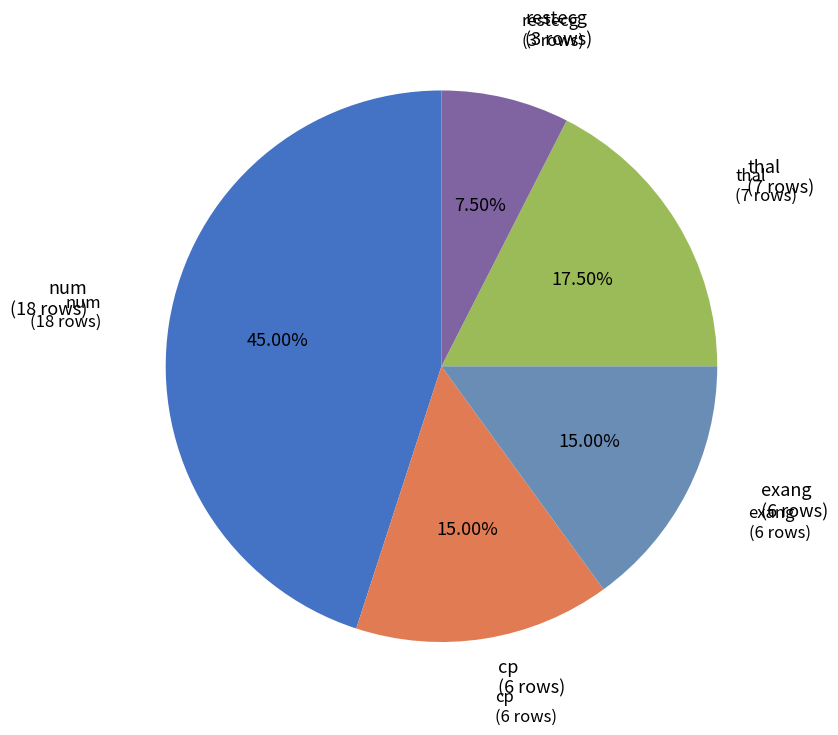

Is there a majority slice in this chart?

No